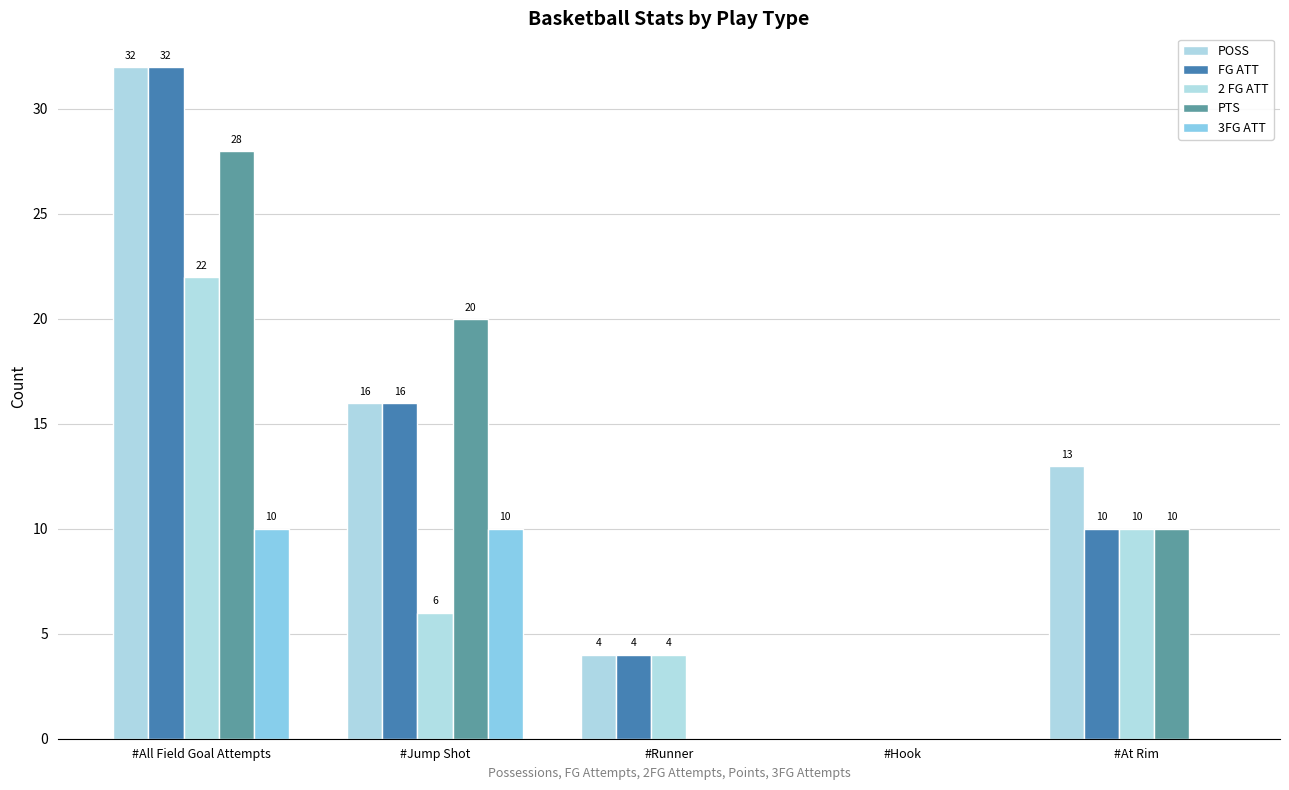

At which label does FG ATT first exceed 10?

#All Field Goal Attempts